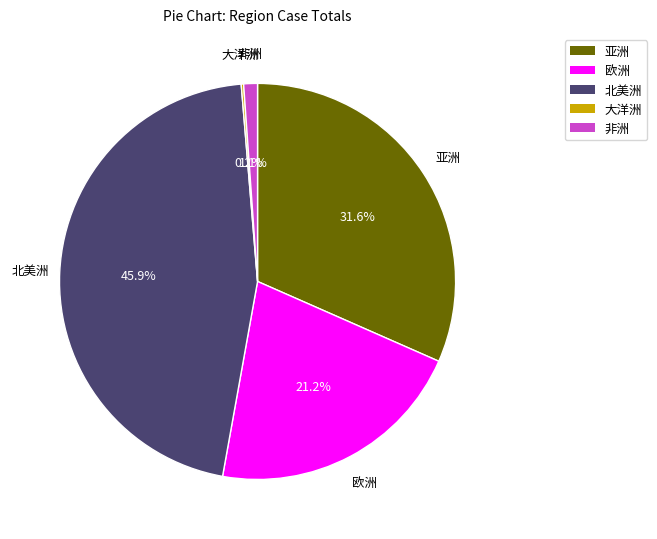

What percentage is the 北美洲 slice, to the nearest percent?

46%